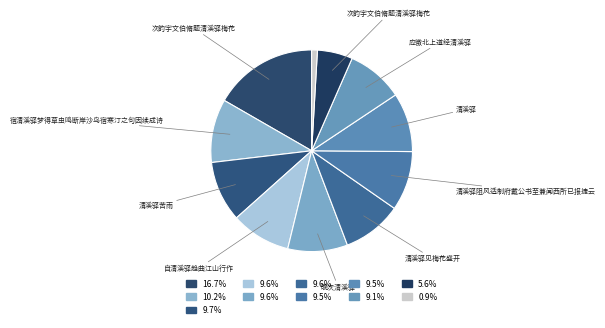

Count the number of slices in the pie.

11